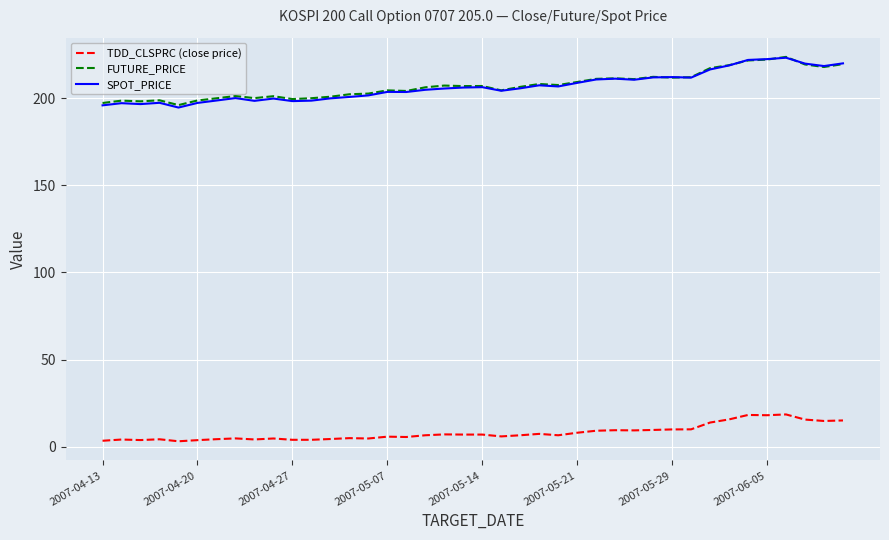

True or false: TDD_CLSPRC (close price) and FUTURE_PRICE cross at least once.

False